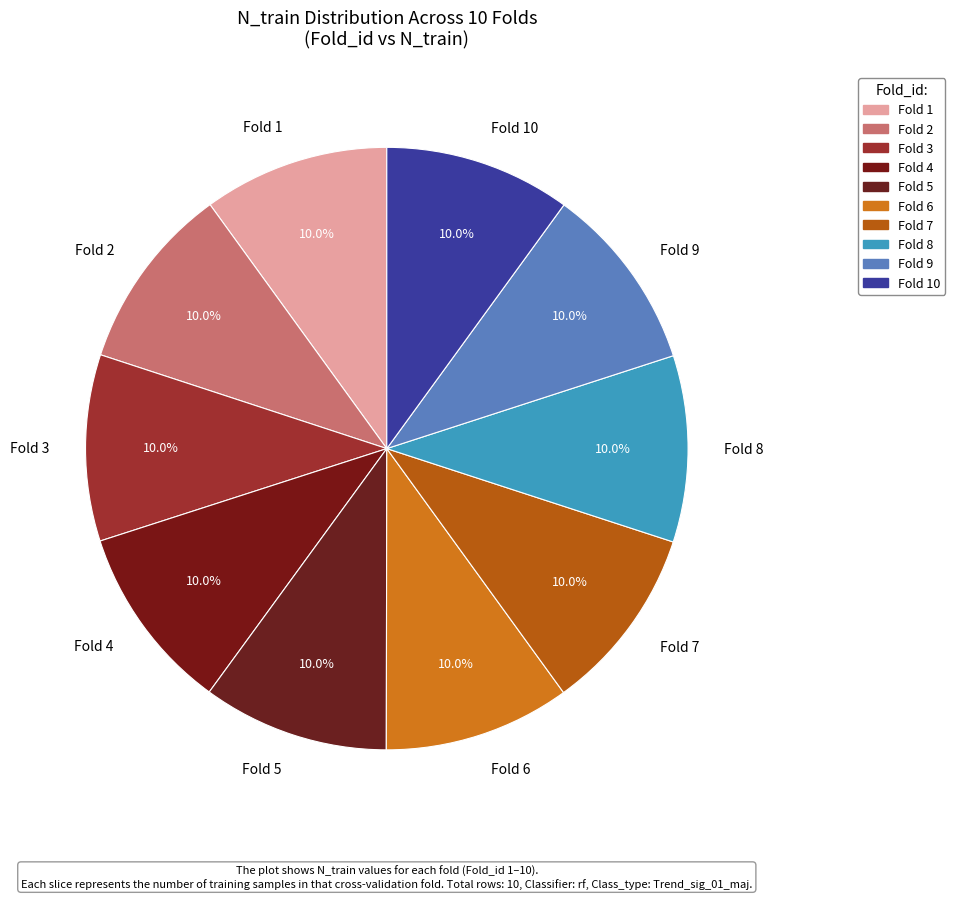

To the nearest percent, what is the average slice percentage?

10%